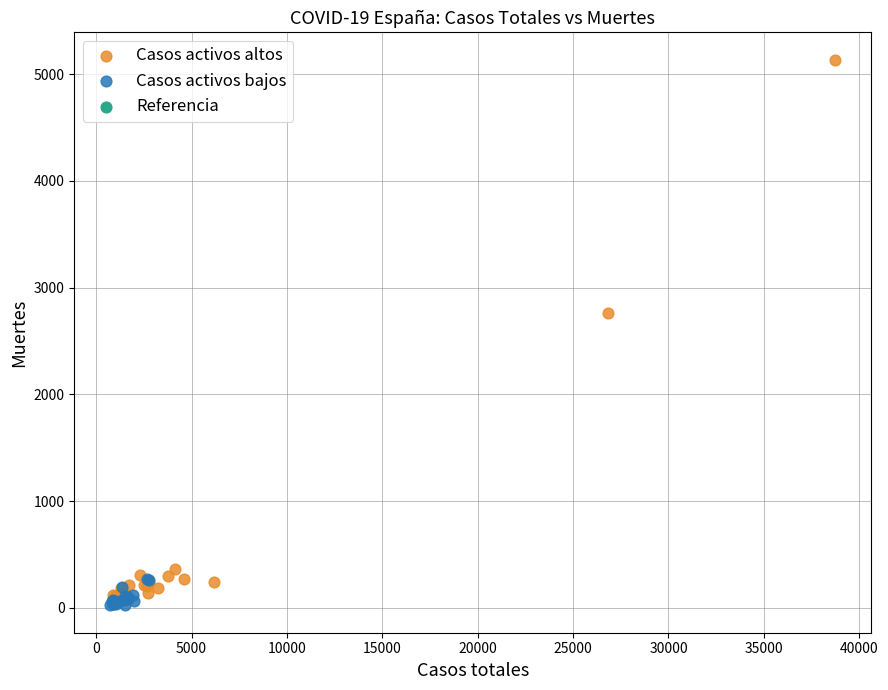

Which series has the widest spread of Y values?

Casos activos altos